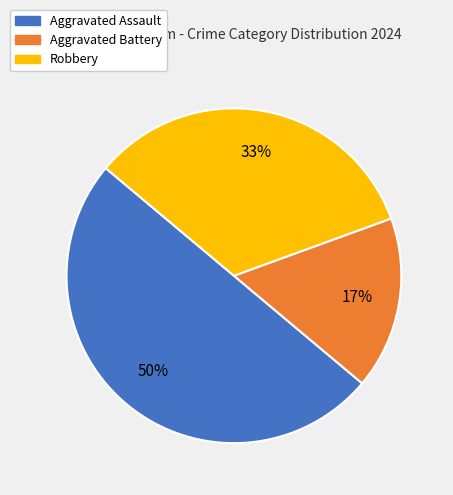

Does Aggravated Battery represent more than half of the total?

No